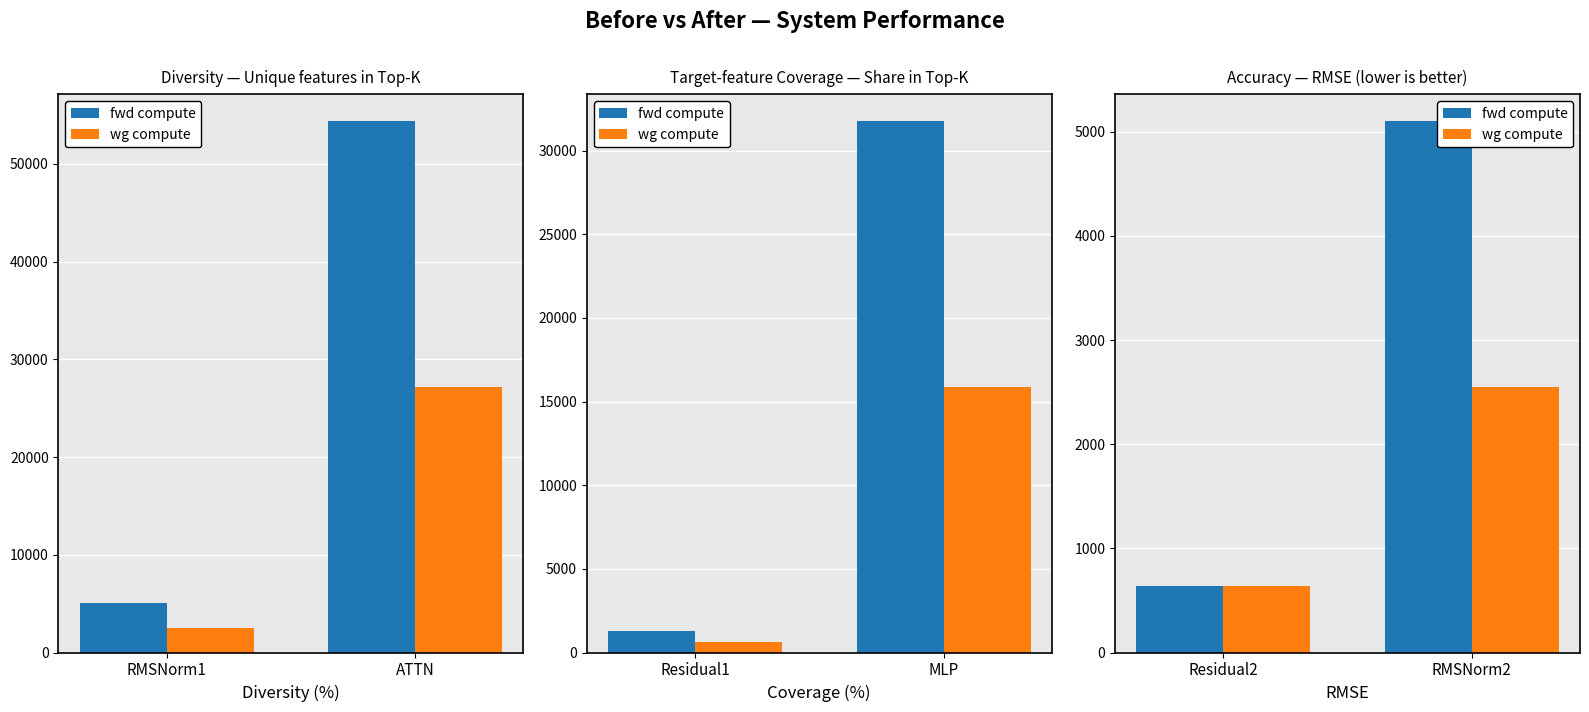

What are all the series names shown in the legend?

fwd compute, wg compute